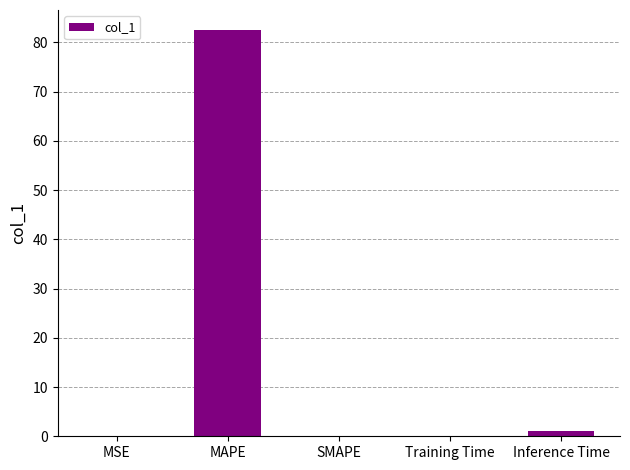

Which label corresponds to the largest value in the chart?

MAPE